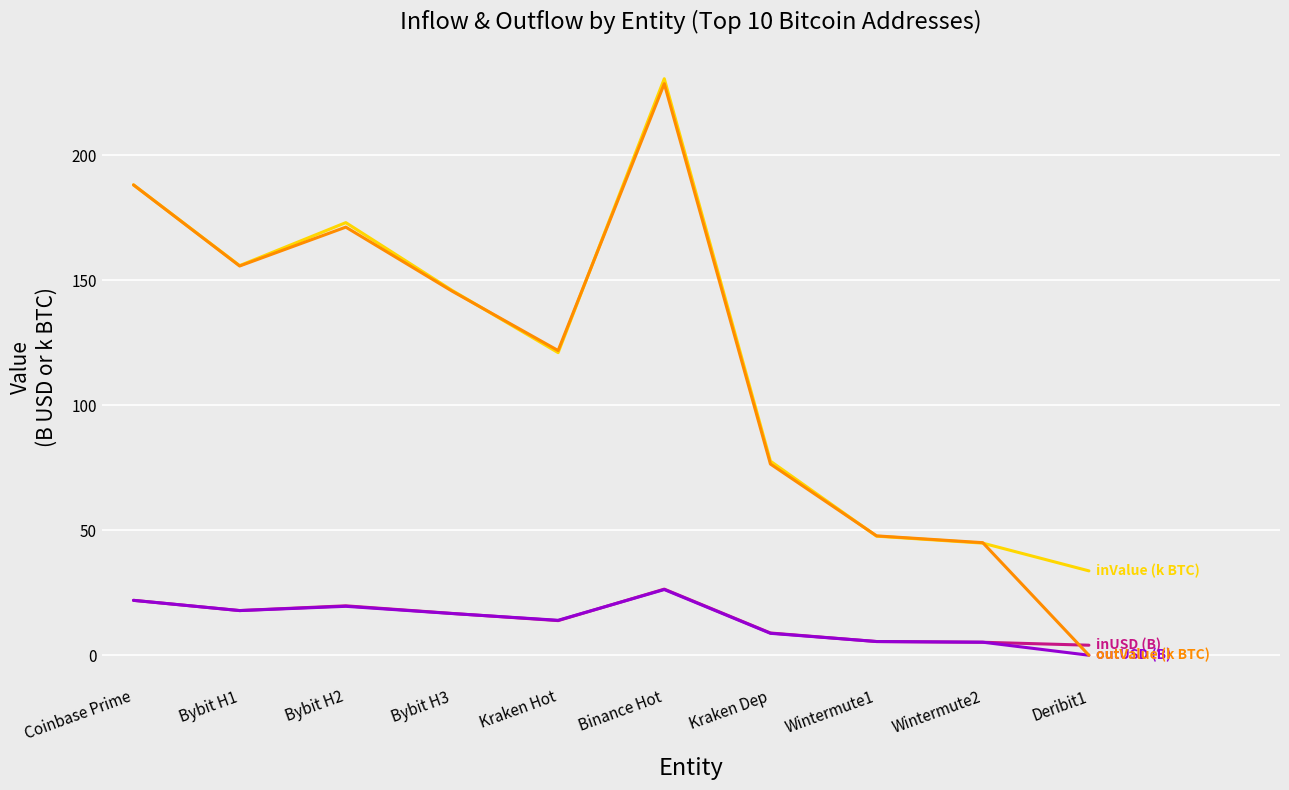

At which category does the chart reach its peak across all series?

Binance Hot